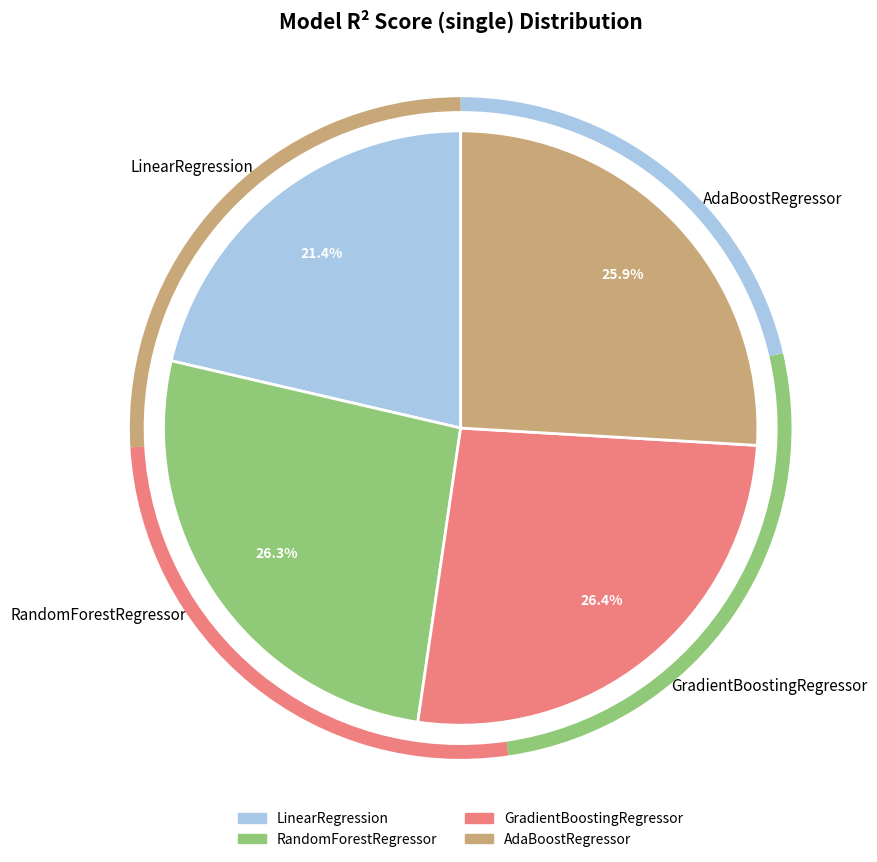

Does any single category account for the majority?

No